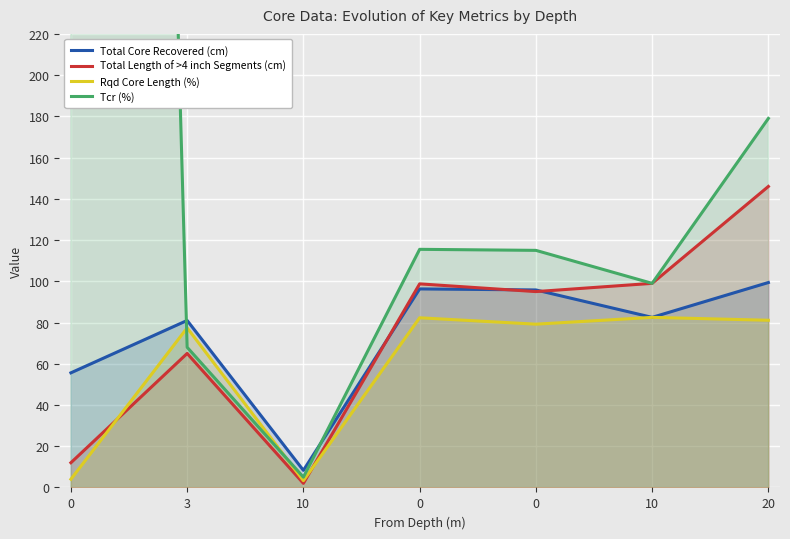

Is the value of Total Length of >4 inch Segments (cm) at 20 greater than the value of Total Core Recovered (cm) at 10?

Yes